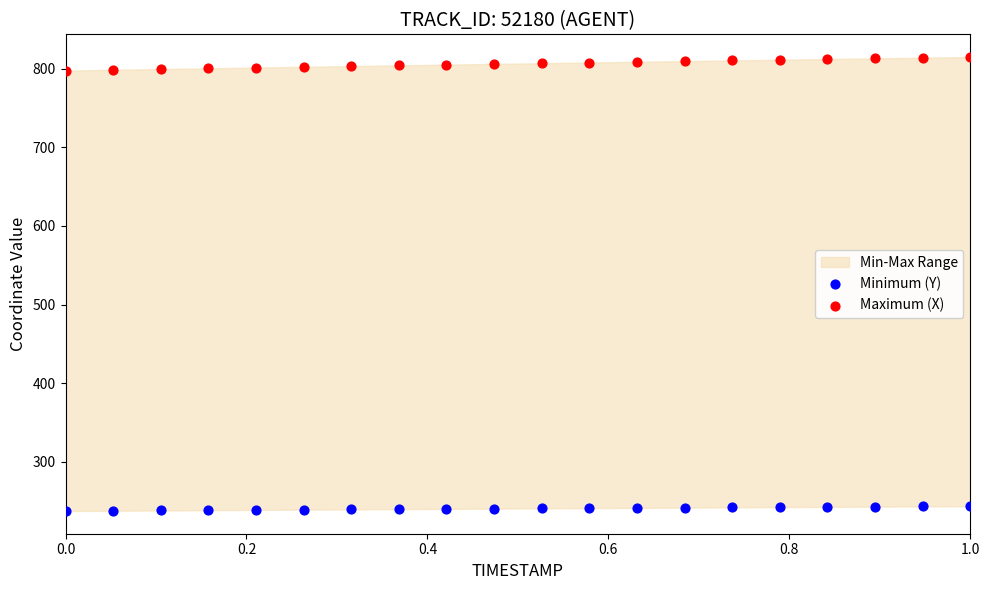

Across all data points, what is the range of X values (max minus min)?

1.0